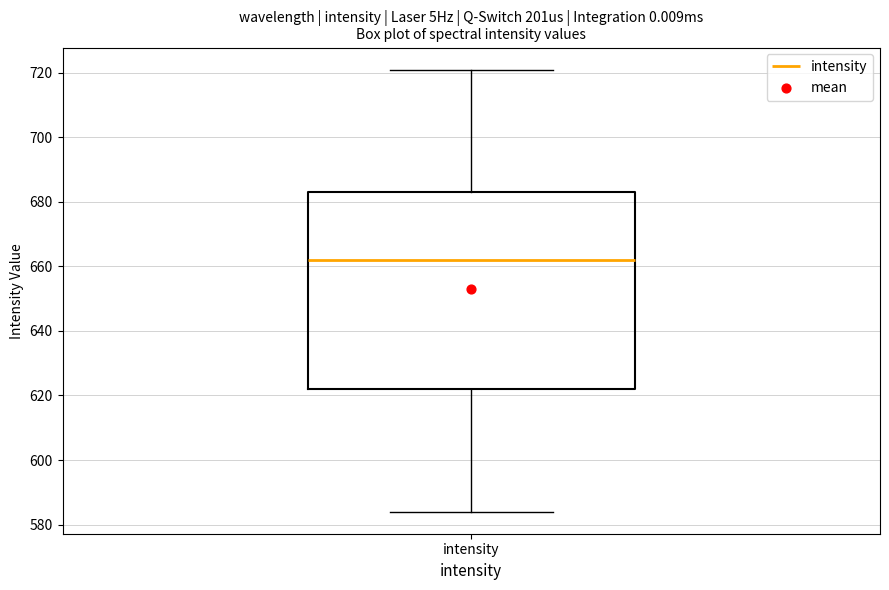

Read this box plot against the y-axis: the position of the median line, the range covered by the box, and the ends of both whiskers. The values are not printed on the chart, so give them approximately, as read against the axis.

median 662, box 622 to 684, whiskers 584 to 722